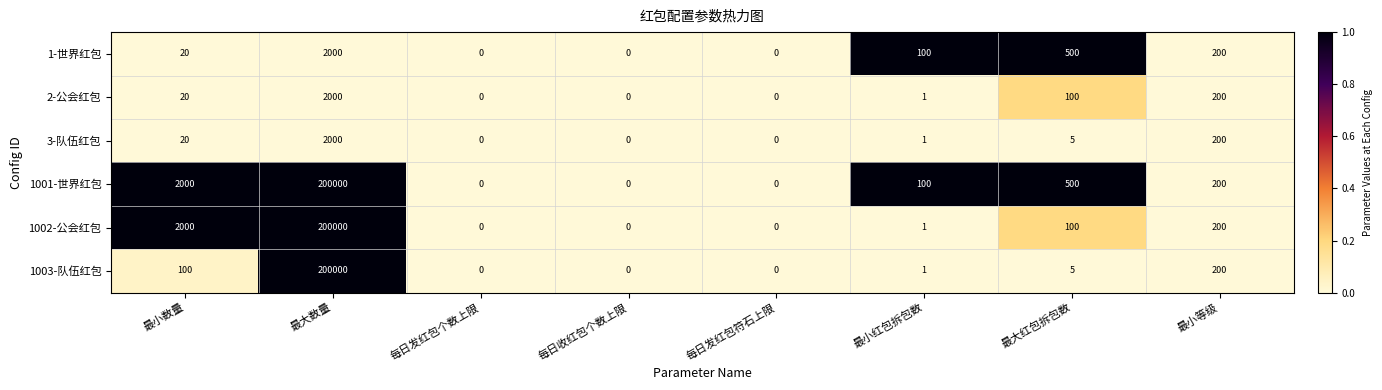

Which category has the highest value across all series?

最大数量